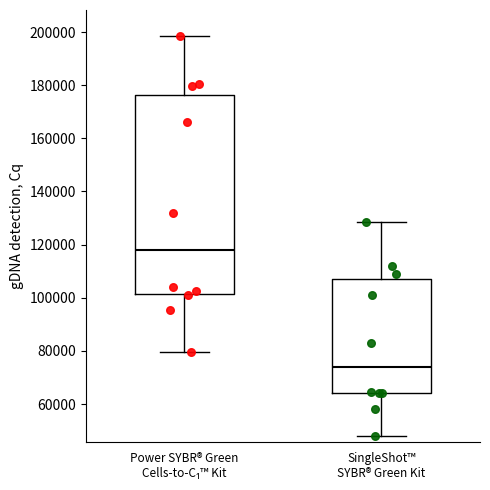

Where does the lower whisker of the box for Power SYBR® Green Cells-to-C₁™ Kit end on the y-axis? The values are not printed on the chart, so give them approximately, as read against the axis.

80000